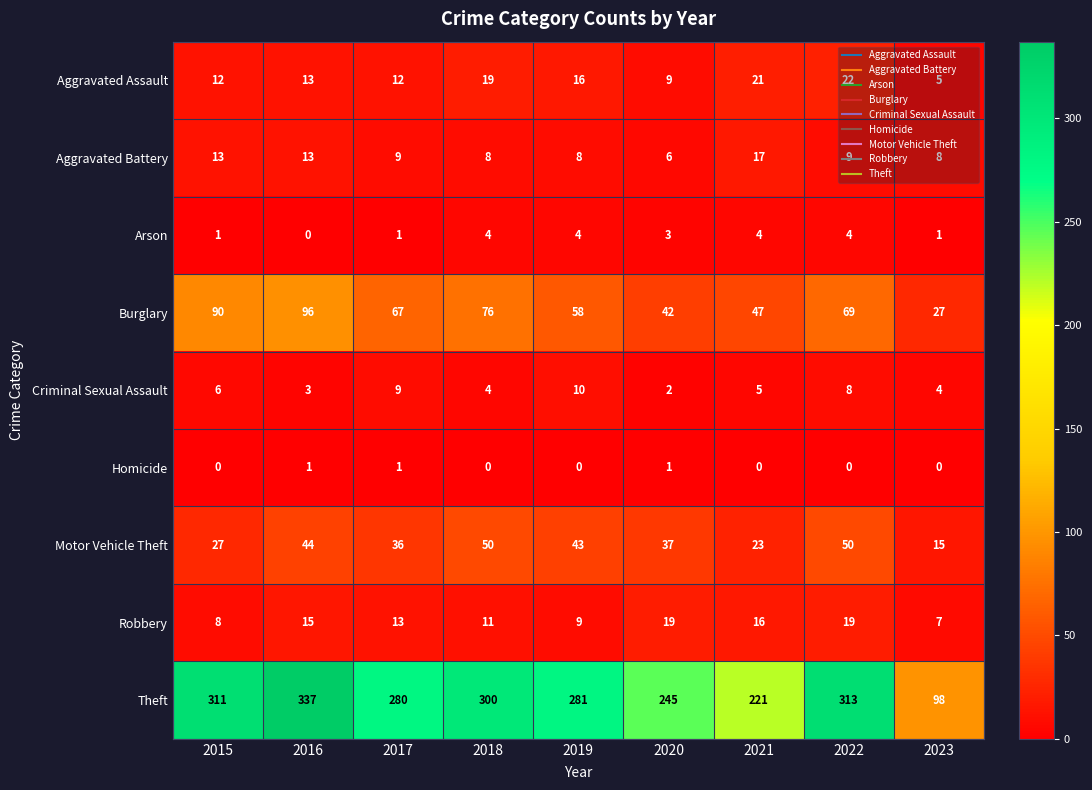

What value does the Aggravated Battery series have at 2021, to the nearest 5?

15